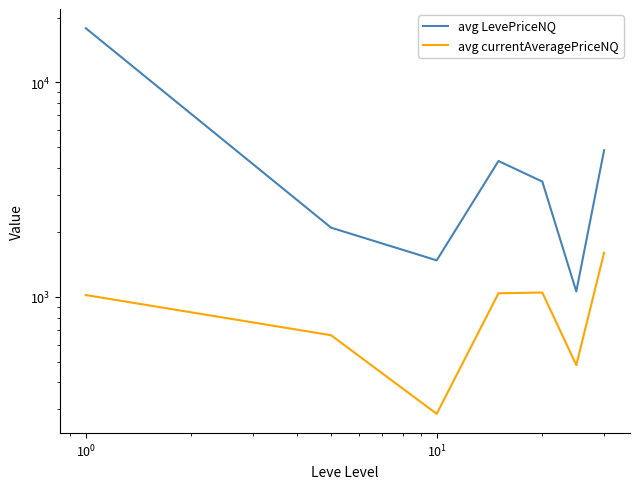

What is the average value of the avg LevePriceNQ series?

5004.1